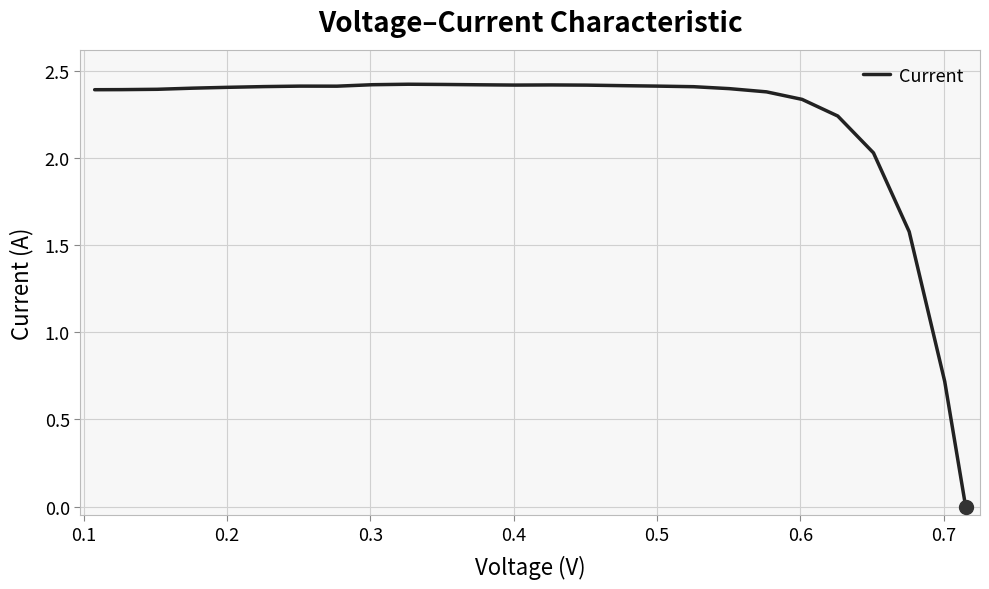

What is the maximum value shown in the chart?

2.4